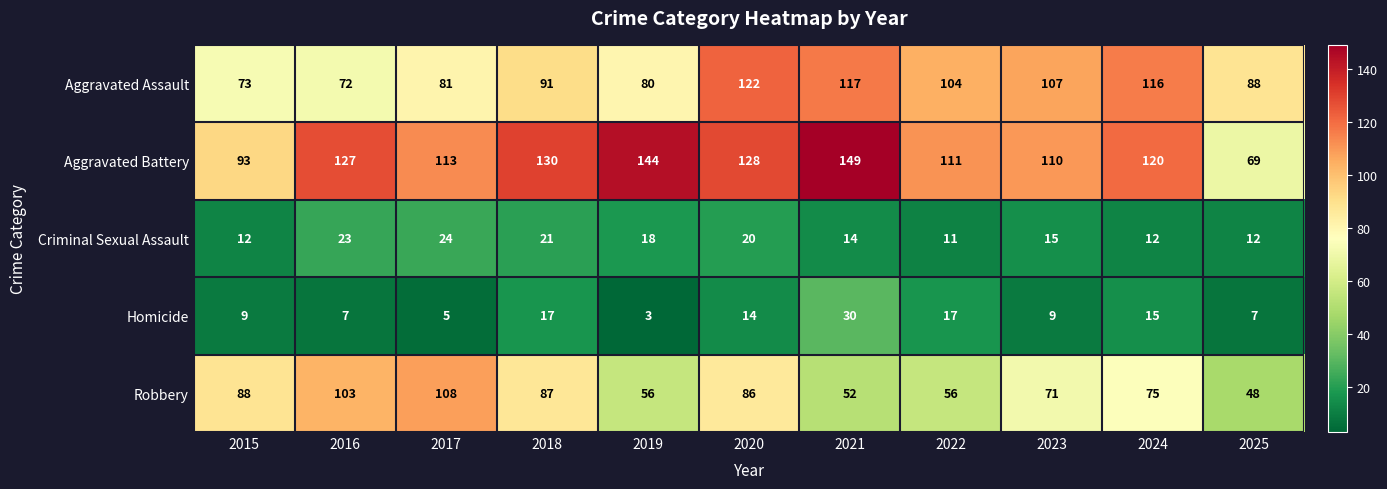

What is the difference between the maximum and minimum values in the Aggravated Battery series?

80